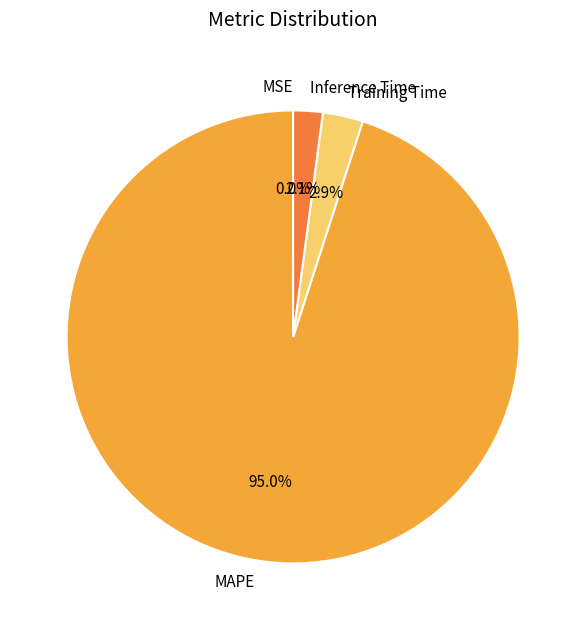

To the nearest percent, what is the difference between the MAPE and Training Time slice percentages?

92%